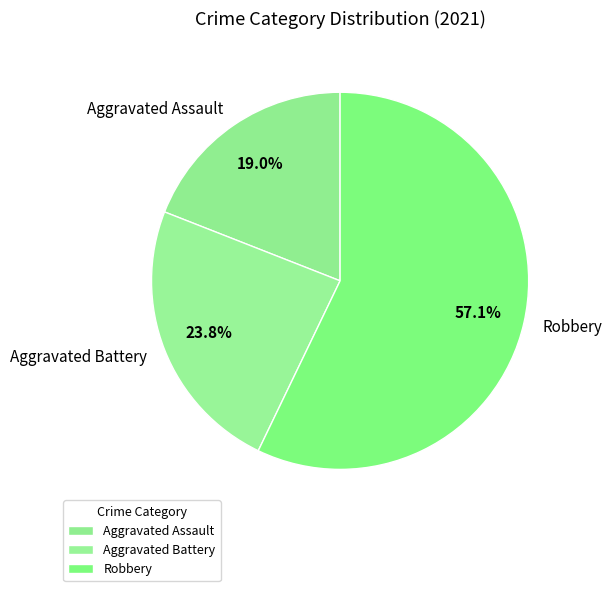

Count the number of slices in the pie.

3